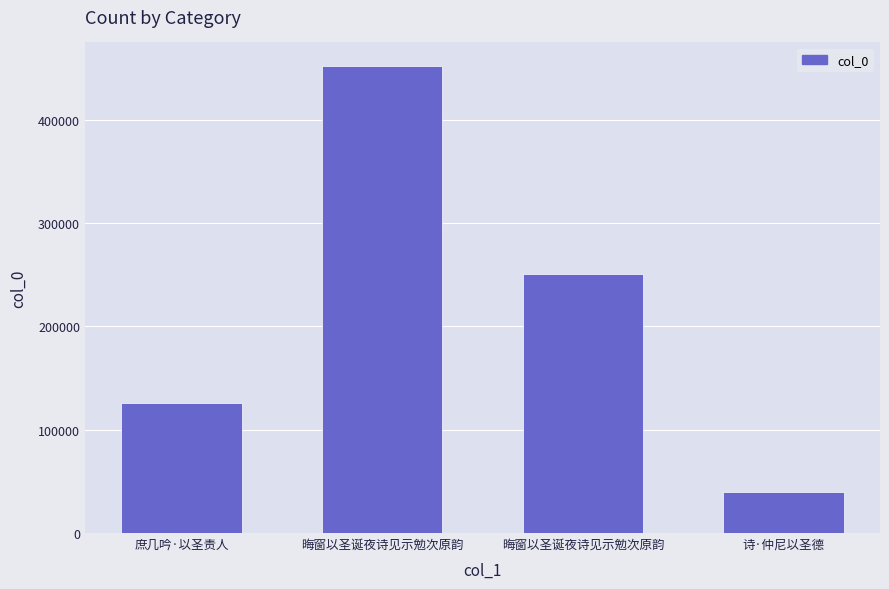

How many bars are there in total?

4